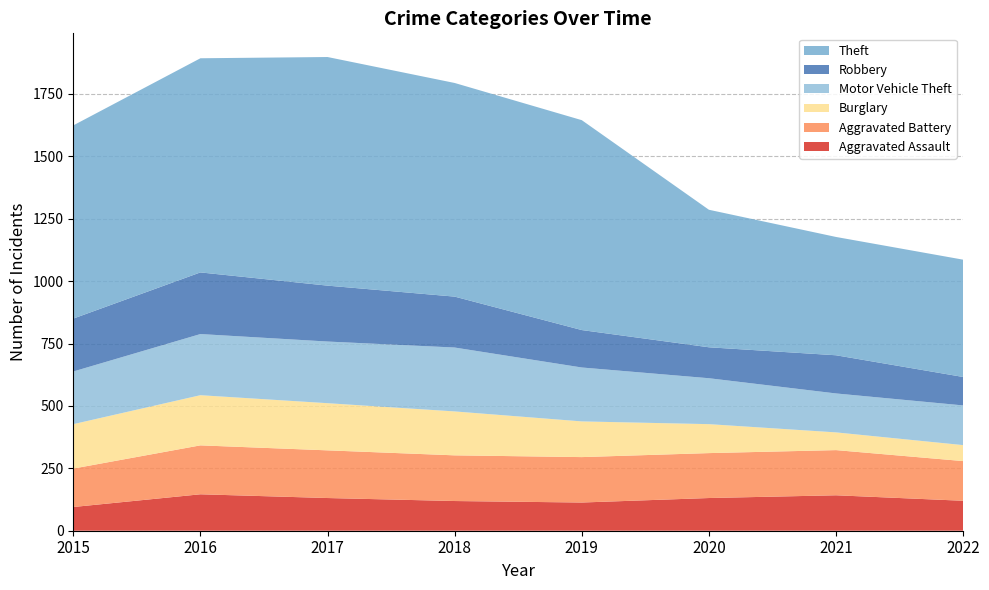

Reading left to right, list all the values displayed in this chart.

Aggravated Assault: 2015=95	2016=146	2017=131	2018=119	2019=113	2020=131	2021=142	2022=120
Aggravated Battery: 2015=154	2016=196	2017=191	2018=183	2019=182	2020=180	2021=181	2022=159
Burglary: 2015=178	2016=201	2017=189	2018=176	2019=143	2020=116	2021=71	2022=64
Motor Vehicle Theft: 2015=211	2016=245	2017=247	2018=256	2019=216	2020=184	2021=156	2022=159
Robbery: 2015=212	2016=247	2017=224	2018=204	2019=150	2020=124	2021=153	2022=114
Theft: 2015=774	2016=858	2017=916	2018=856	2019=841	2020=551	2021=474	2022=470